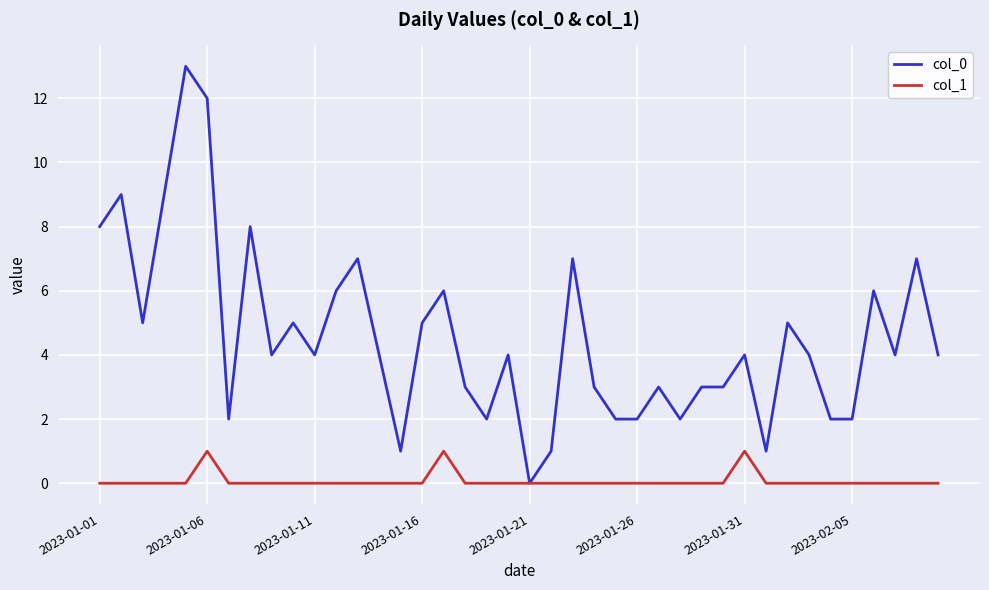

How many lines are shown in the chart?

2